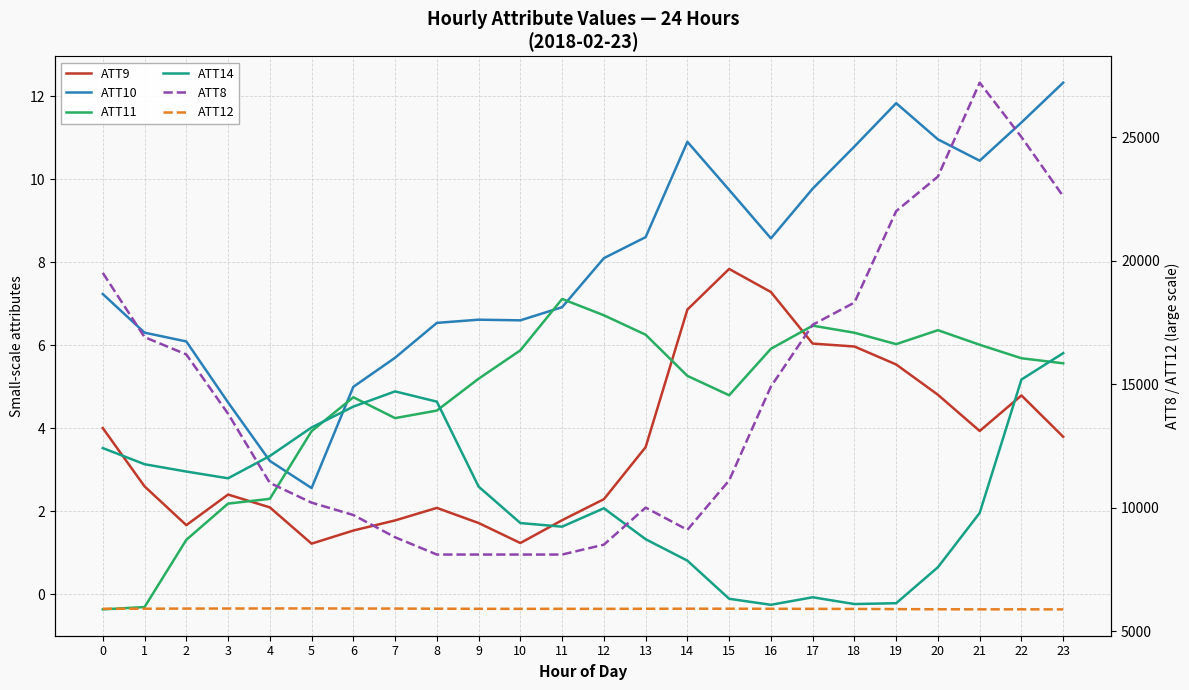

Is the value of ATT12 at 13 greater than the value of ATT10 at 13?

Yes